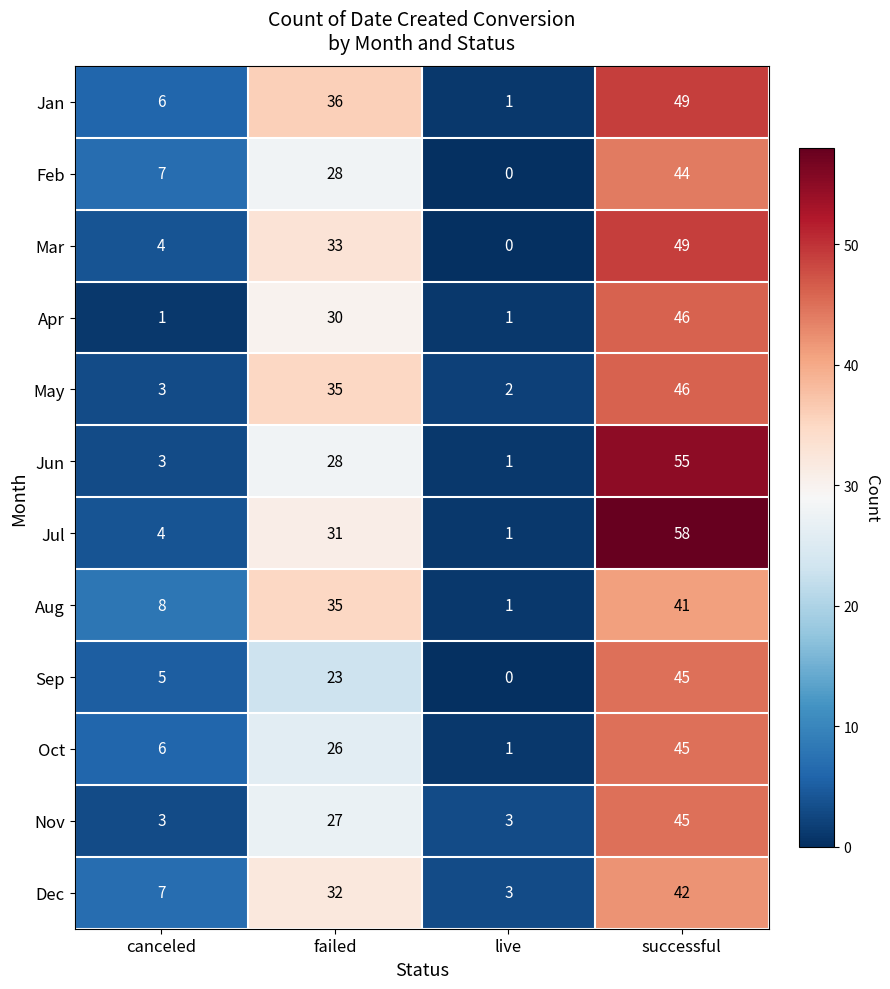

Where is Sep nearest to the value 22?

failed